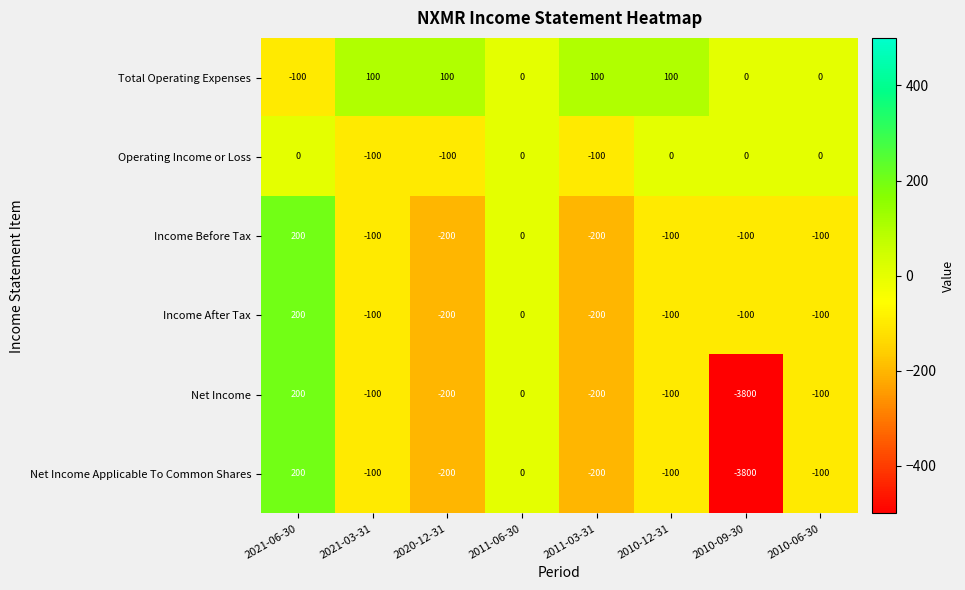

What is the highest value of the Income After Tax series?

200